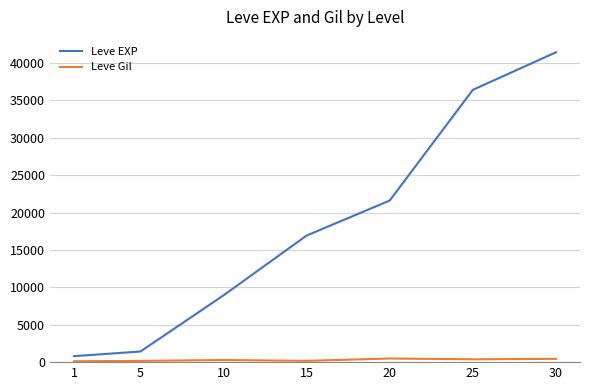

Which series changed the most between 5 and 10?

Leve EXP